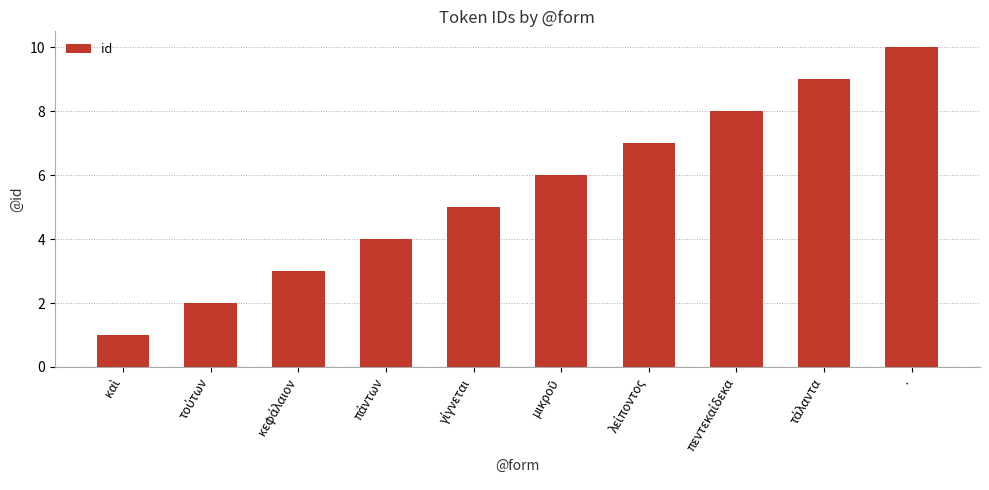

How many data points are less than 6?

5